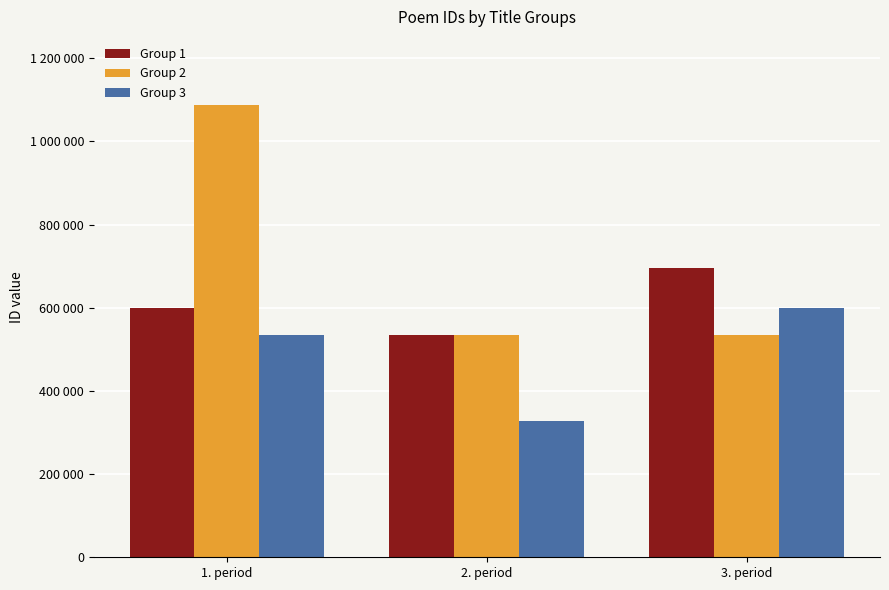

What is the value of the Group 2 bar at the 2nd from the left?

535565